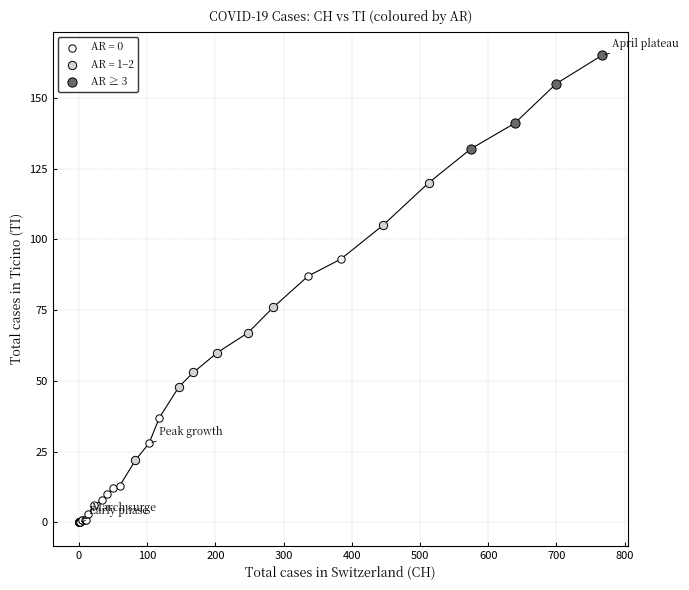

Which series reaches the maximum Y coordinate?

AR ≥ 3